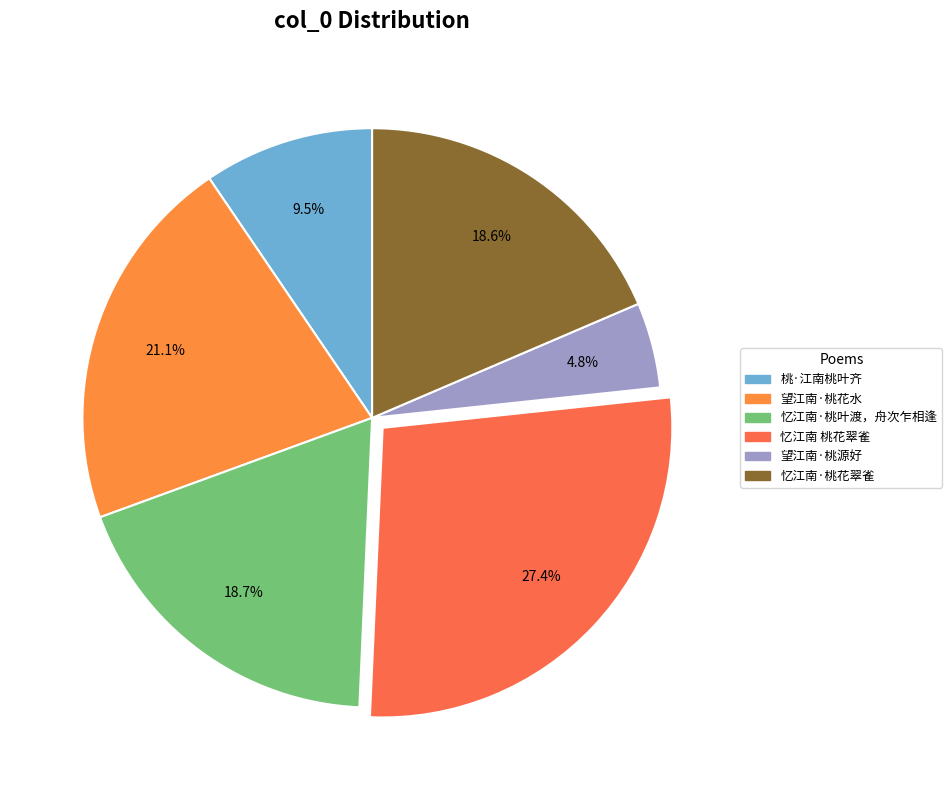

Rank the categories by value from highest to lowest.

忆江南 桃花翠雀, 望江南·桃花水, 忆江南·桃叶渡，舟次乍相逢, 忆江南·桃花翠雀, 桃·江南桃叶齐, 望江南·桃源好